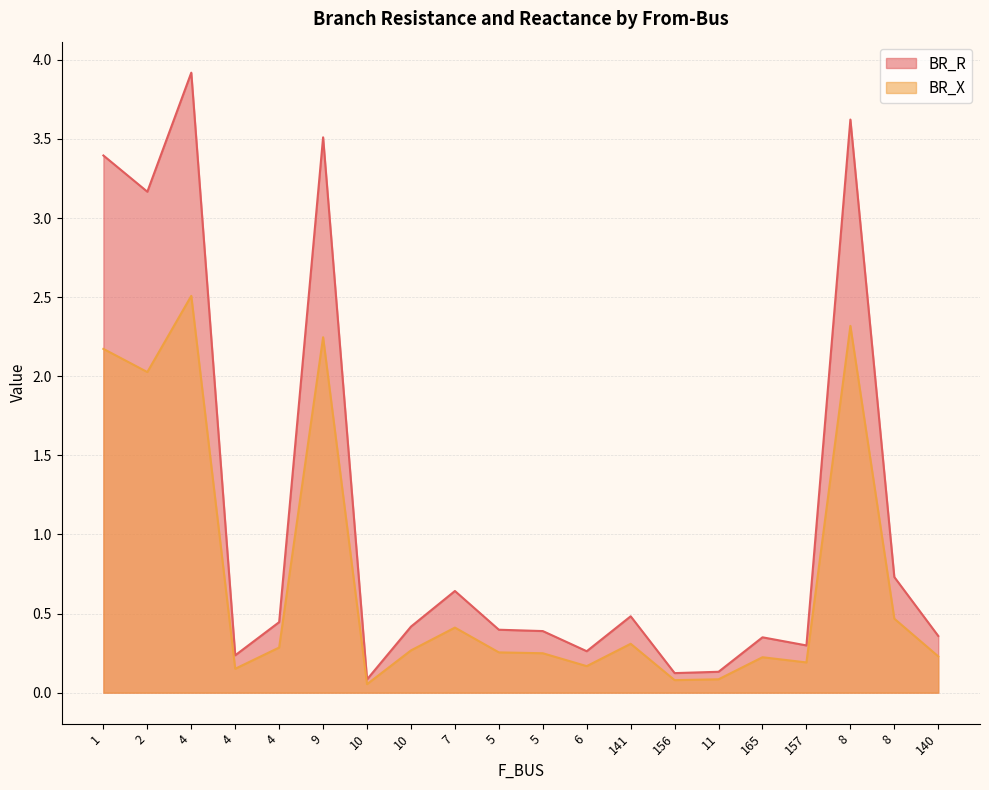

List the labels in order of BR_X value, largest first.

4, 8, 9, 1, 2, 8, 7, 141, 4, 10, 5, 5, 140, 165, 157, 6, 4, 11, 156, 10